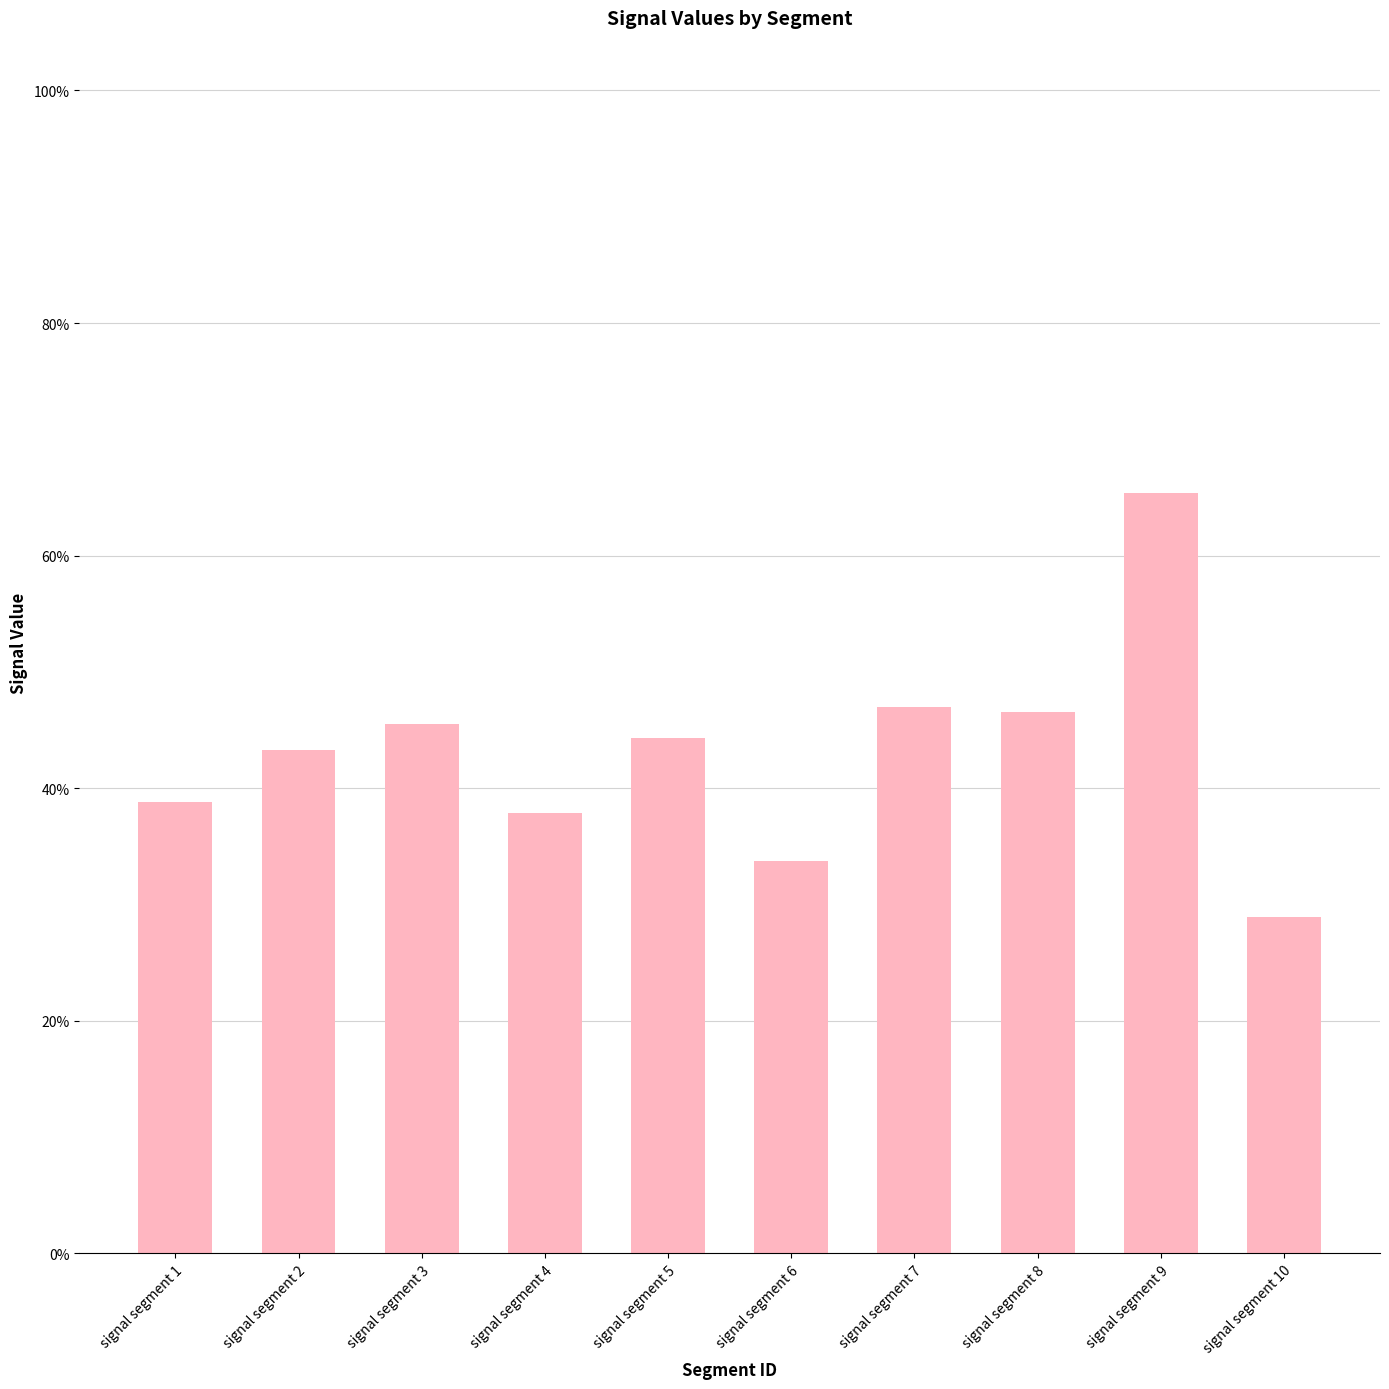

List the labels in order of value, largest first.

signal segment 9, signal segment 7, signal segment 8, signal segment 3, signal segment 5, signal segment 2, signal segment 1, signal segment 4, signal segment 6, signal segment 10